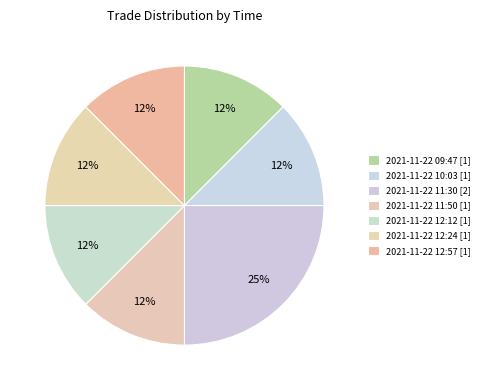

What percentage do 2021-11-22 11:30 and 2021-11-22 09:47 together represent?

37.5%